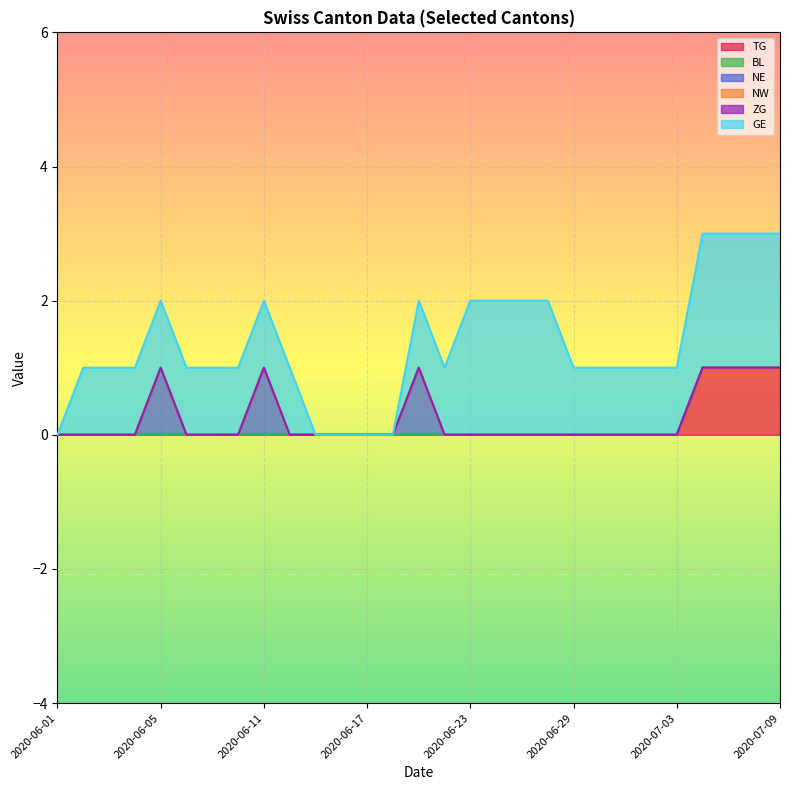

Which category has the highest value in the BL series?

2020-06-01